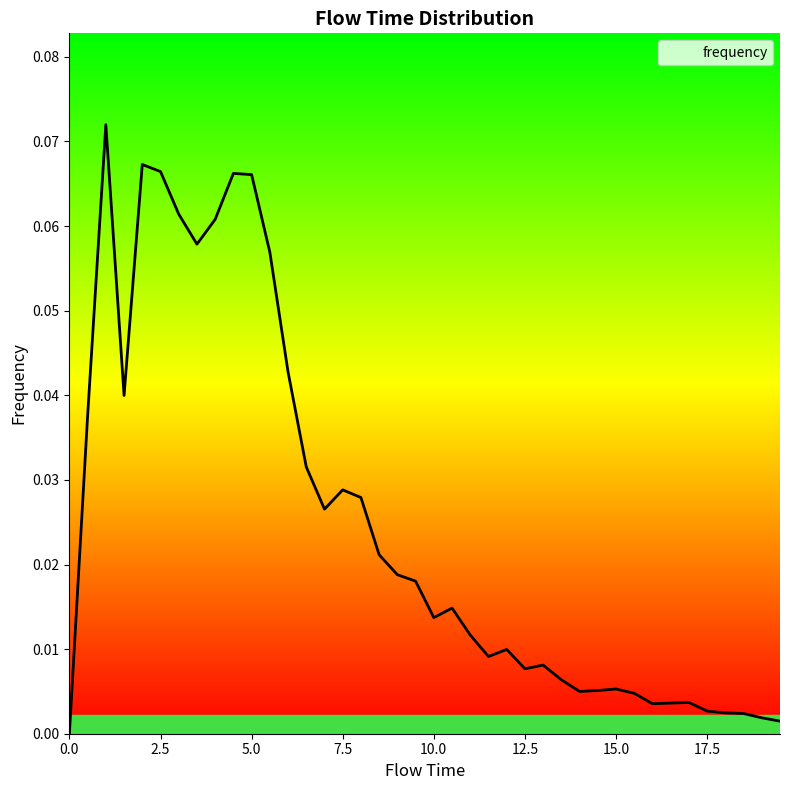

How many series are shown in this chart?

1